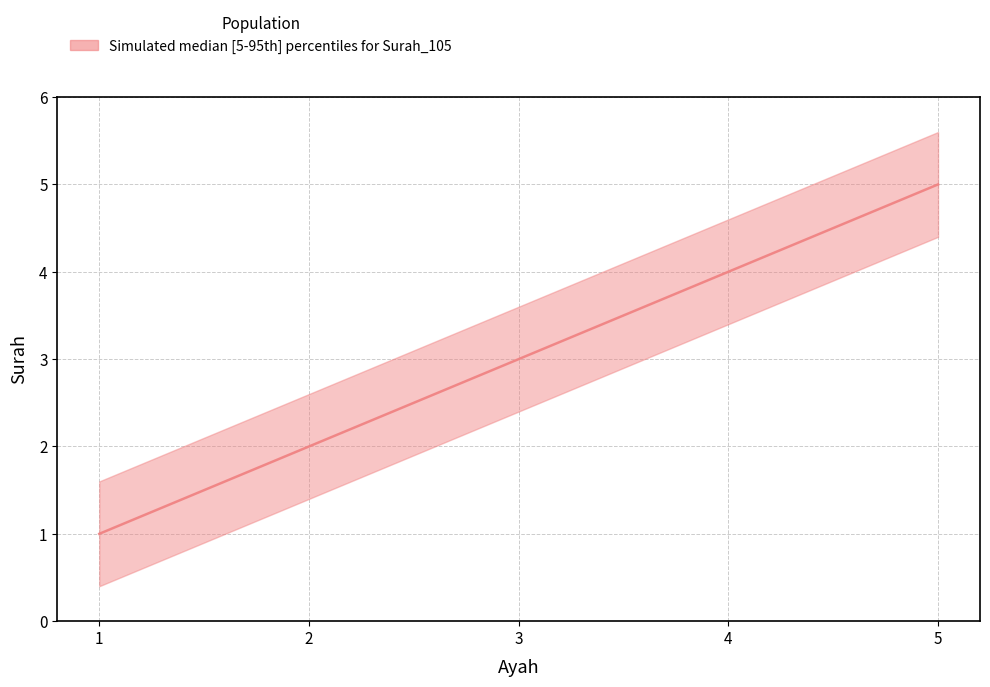

How many lower values are between 2 and 4?

3